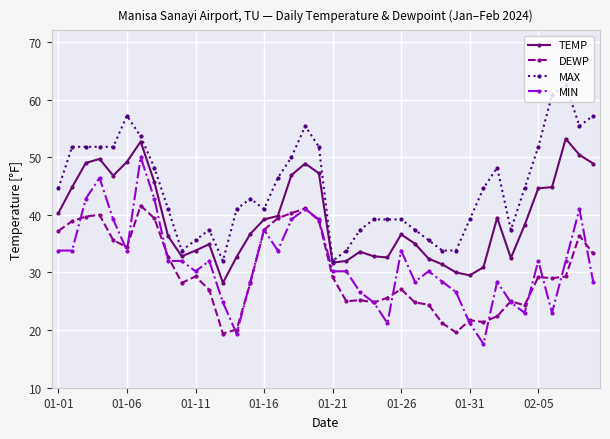

How many categories are shown in the chart?

40